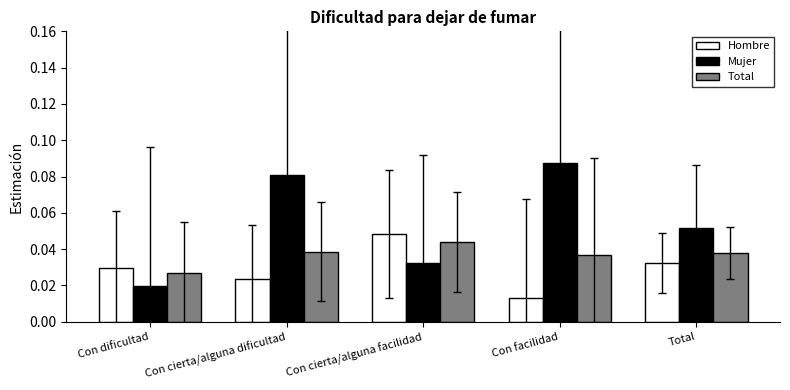

Which series has the largest total across all categories?

Mujer